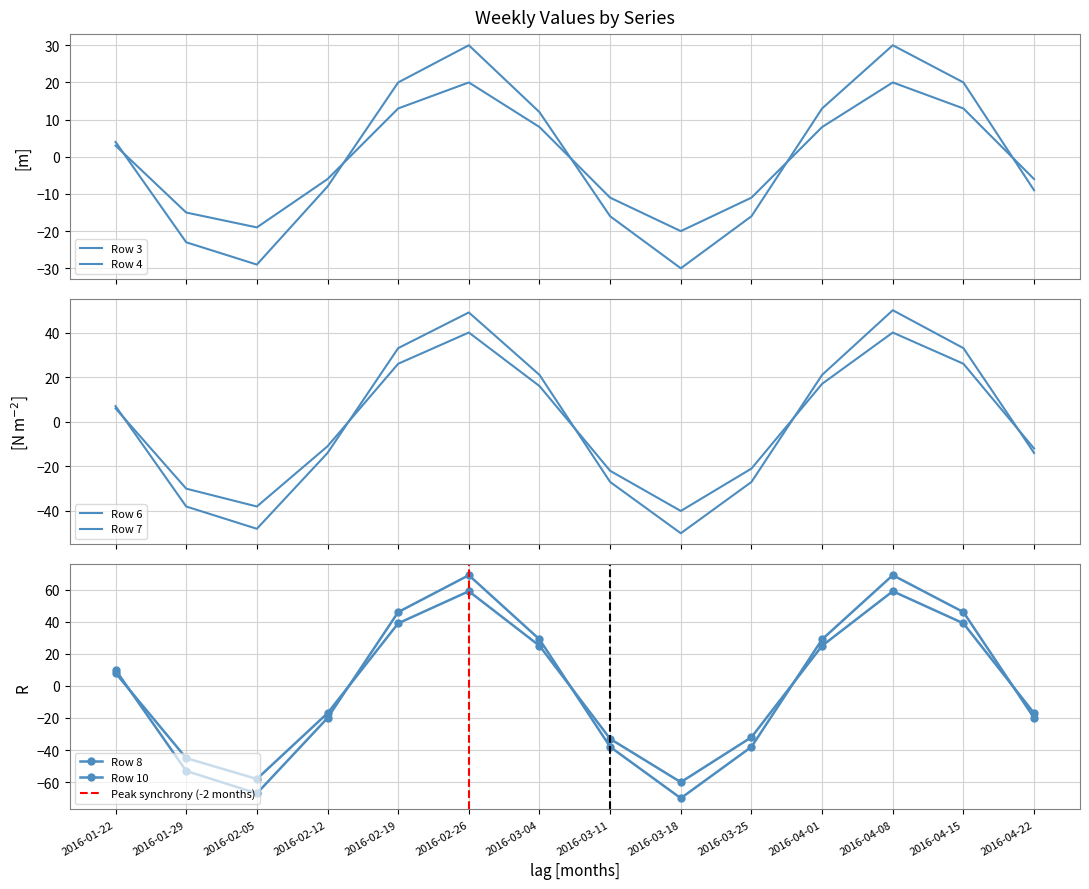

Which series has the widest spread of values?

Row 10